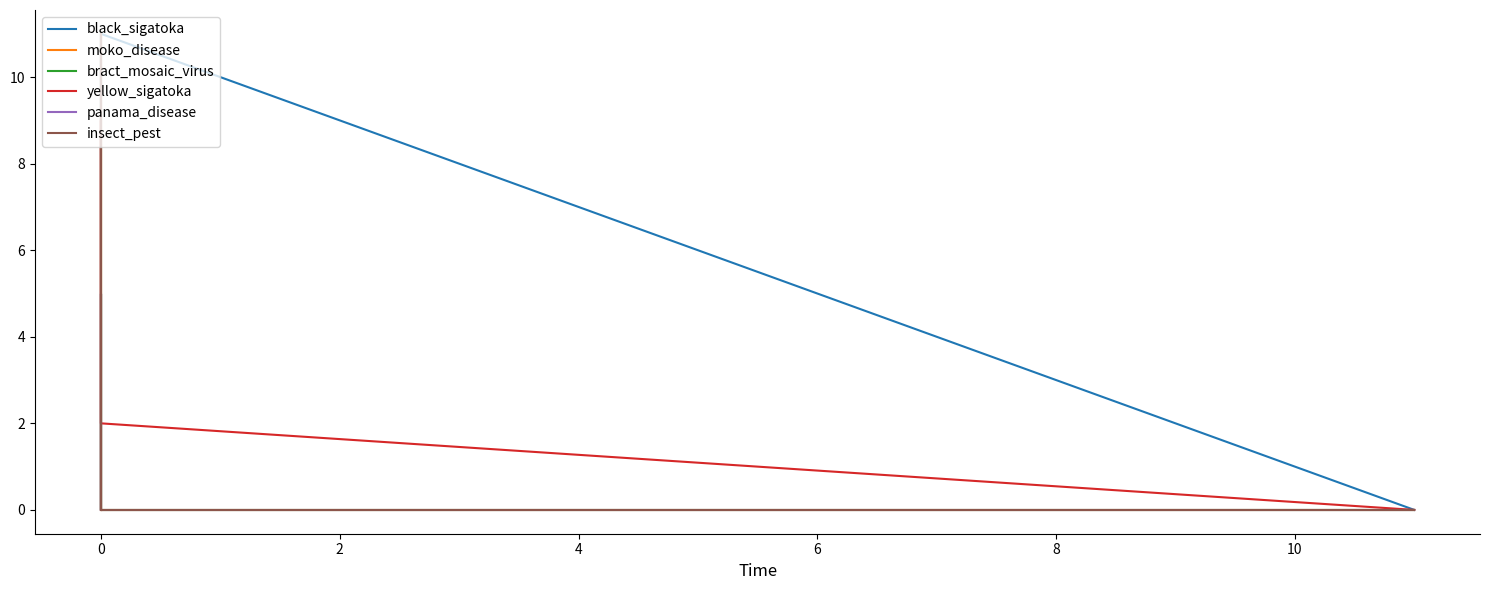

How many lines are shown in the chart?

6